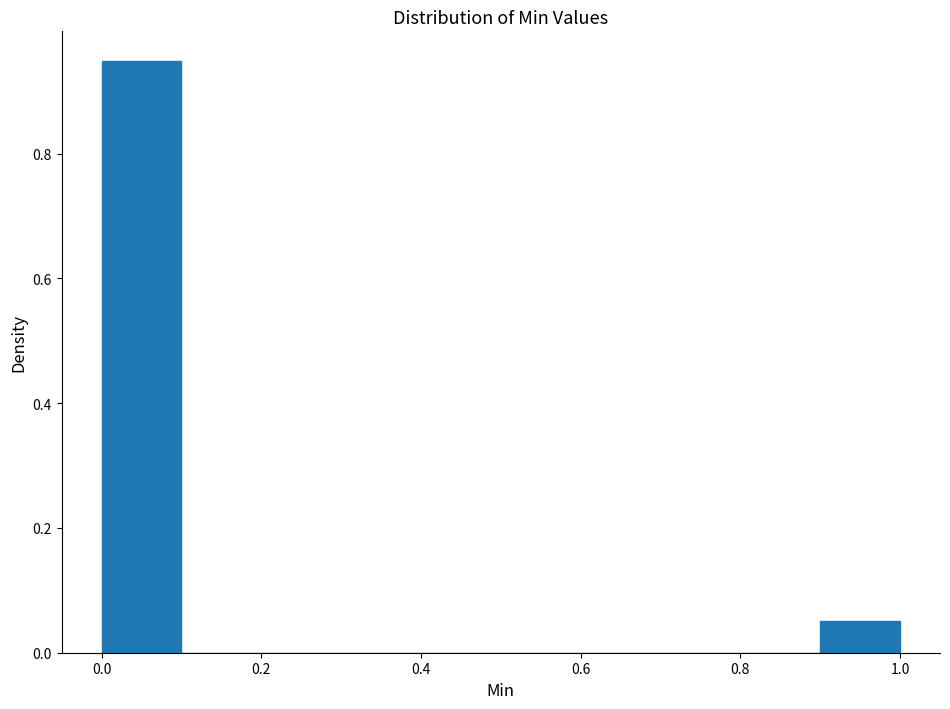

Reading left to right, list every bar in this chart as the range it spans on the x-axis followed by its height. The values are not printed on the chart, so give them approximately, as read against the axis.

0.0 to 0.1: 0.94
0.1 to 0.2: 0
0.2 to 0.3: 0
0.3 to 0.4: 0
0.4 to 0.5: 0
0.5 to 0.6: 0
0.6 to 0.7: 0
0.7 to 0.8: 0
0.8 to 0.9: 0
0.9 to 1.0: 0.06